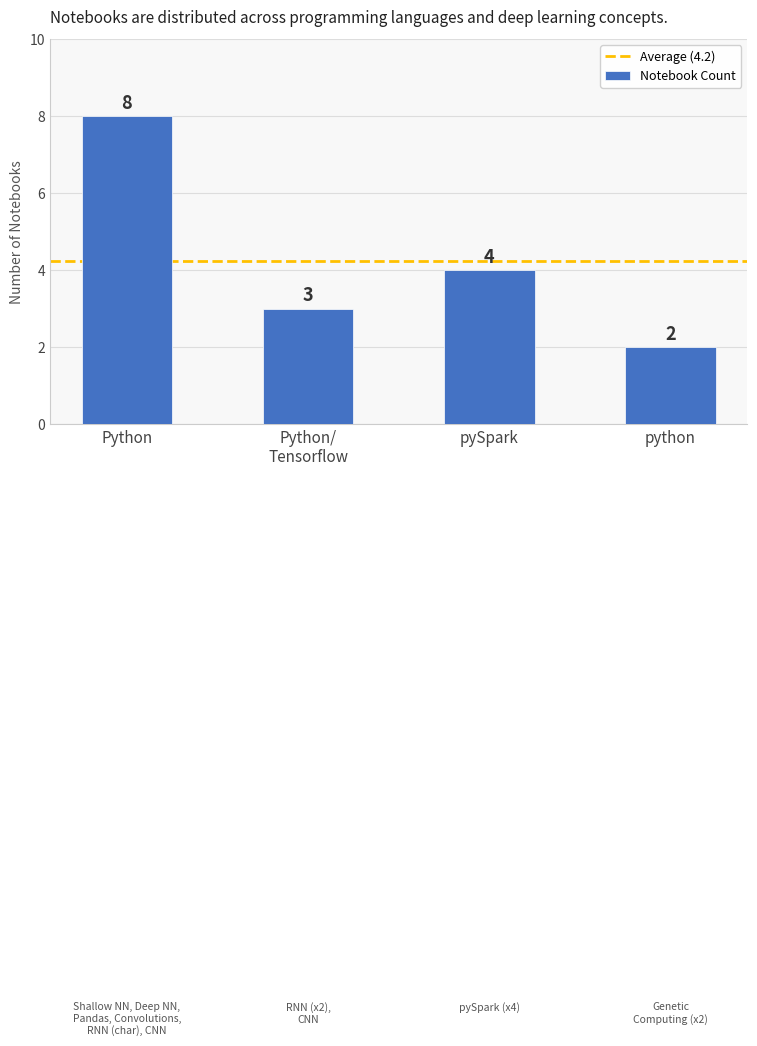

At which label is the value closest to 5?

pySpark